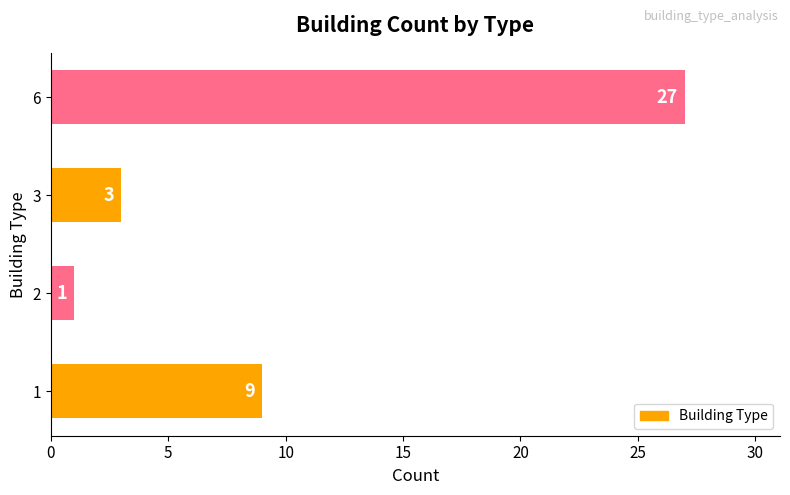

Reading bottom to top, list all the values displayed in this chart.

1=9	2=1	3=3	6=27